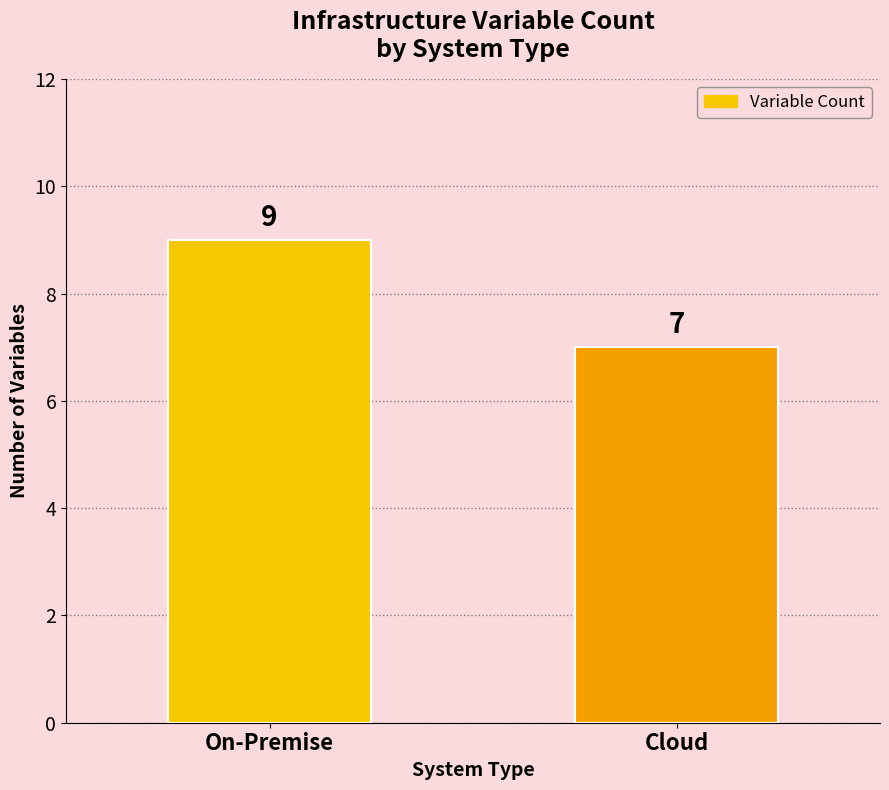

How many series are shown in this chart?

1